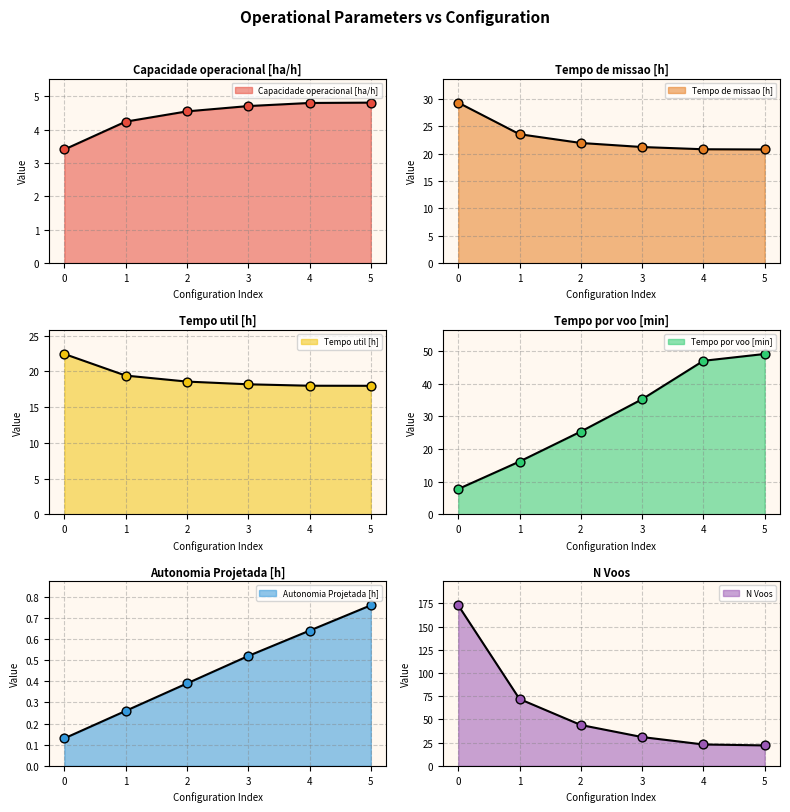

Is the value of Capacidade operacional [ha/h] at 3 greater than the value of Tempo por voo [min] at 3?

No